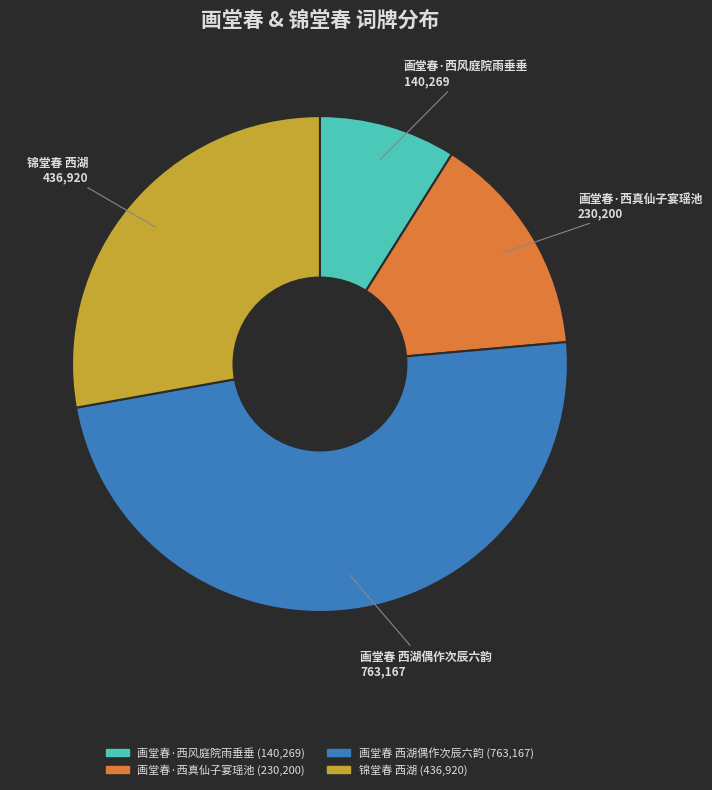

Count the number of slices in the pie.

4